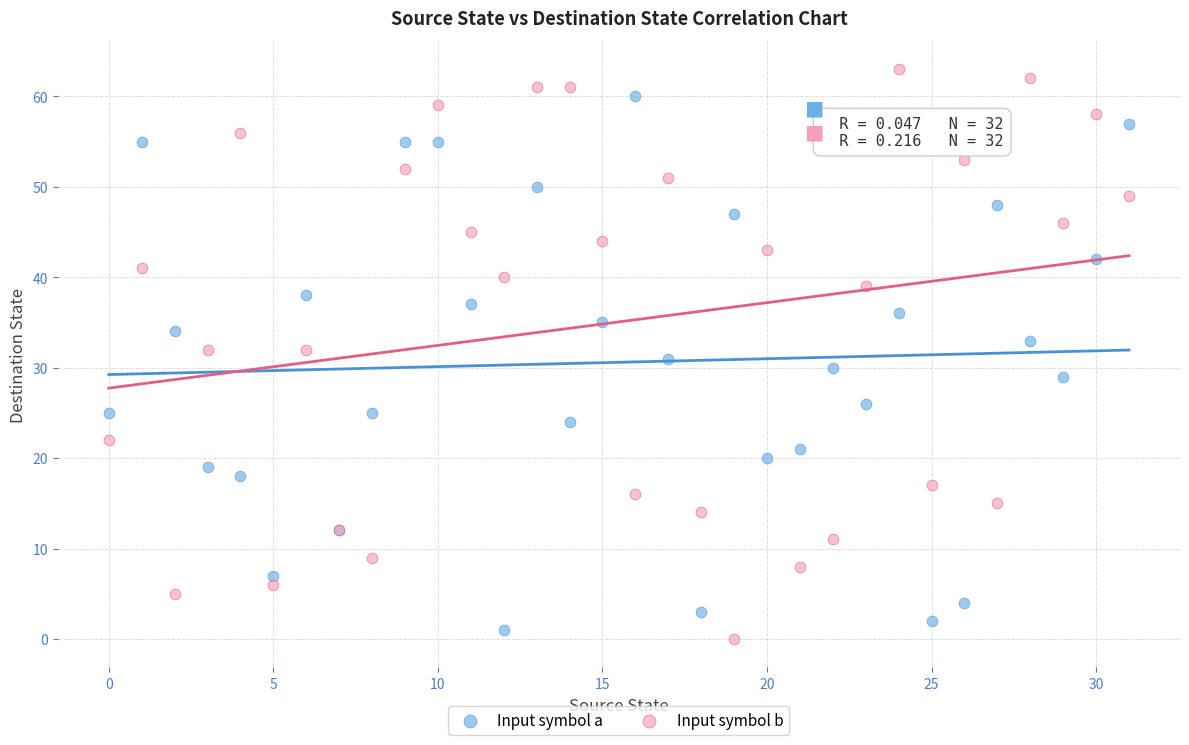

Which series contains the highest Y value?

Input symbol b